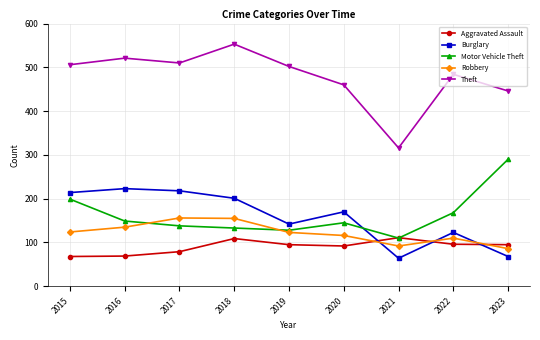

Is the value of Burglary at 2018 greater than the value of Aggravated Assault at 2017?

Yes